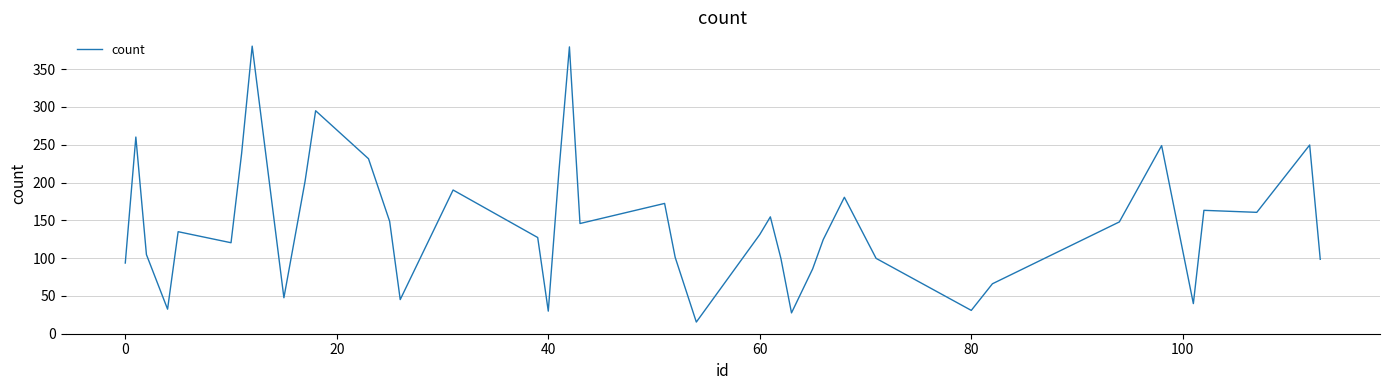

What is the maximum value shown in the chart?

380.5